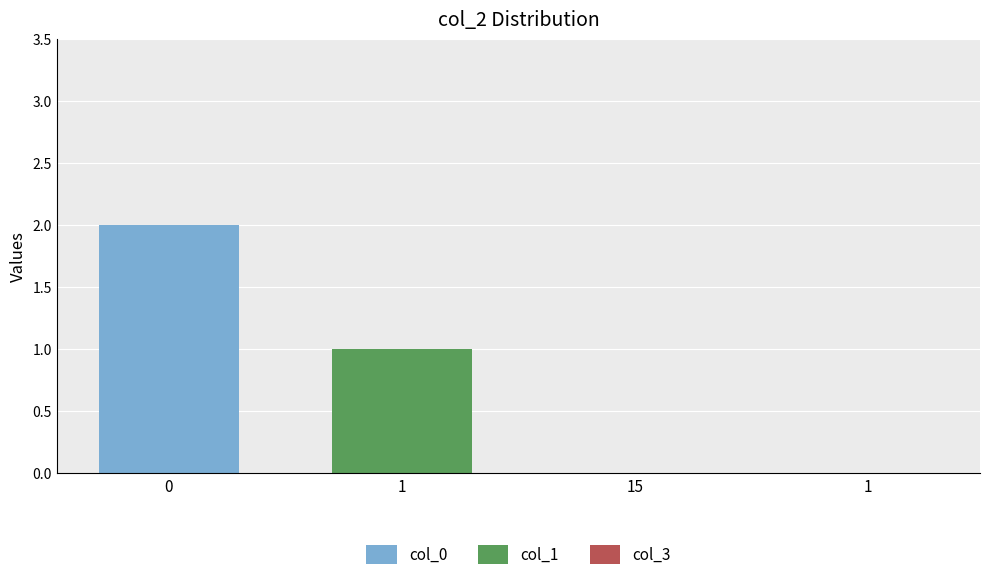

Rank the series by their average value, from lowest to highest.

col_3, col_1, col_0